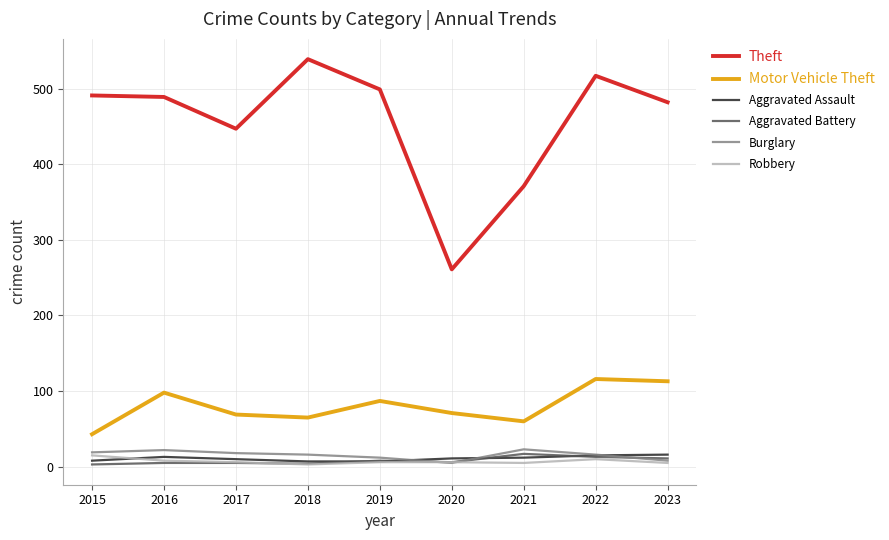

How many lines are shown in the chart?

6